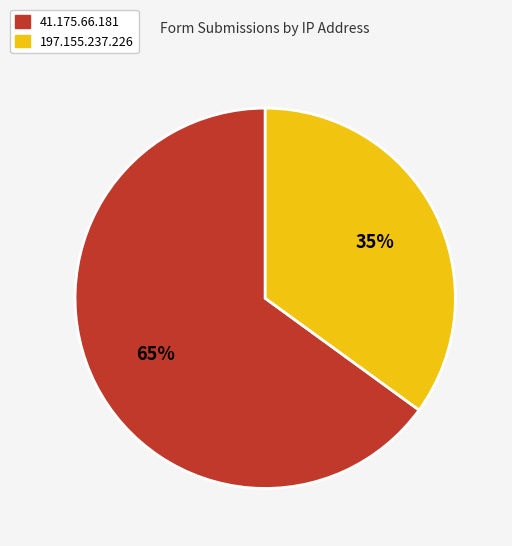

Rank the categories by value from highest to lowest.

41.175.66.181, 197.155.237.226